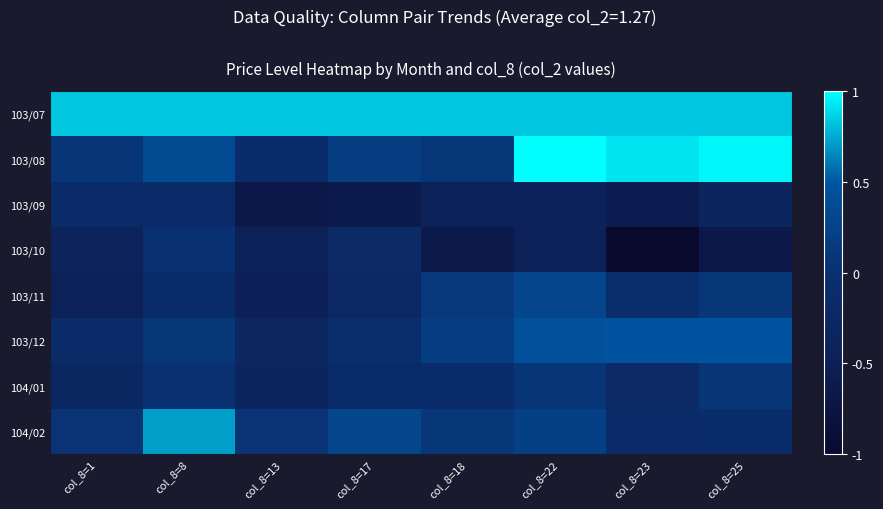

Reading left to right, list all the values displayed in this chart.

103/07: col_8=1=0.8	col_8=8=0.8	col_8=13=0.8	col_8=17=0.8	col_8=18=0.8	col_8=22=0.8	col_8=23=0.8	col_8=25=0.8
103/08: col_8=1=0.1	col_8=8=0.4	col_8=13=-0.1	col_8=17=0.2	col_8=18=0.1	col_8=22=1.0	col_8=23=0.9	col_8=25=1.0
103/09: col_8=1=-0.2	col_8=8=-0.2	col_8=13=-0.7	col_8=17=-0.6	col_8=18=-0.5	col_8=22=-0.4	col_8=23=-0.6	col_8=25=-0.3
103/10: col_8=1=-0.4	col_8=8=0.0	col_8=13=-0.5	col_8=17=-0.2	col_8=18=-0.6	col_8=22=-0.5	col_8=23=-1.0	col_8=25=-0.7
103/11: col_8=1=-0.5	col_8=8=-0.1	col_8=13=-0.5	col_8=17=-0.2	col_8=18=0.1	col_8=22=0.3	col_8=23=-0.1	col_8=25=0.1
103/12: col_8=1=-0.2	col_8=8=0.1	col_8=13=-0.3	col_8=17=-0.1	col_8=18=0.2	col_8=22=0.4	col_8=23=0.5	col_8=25=0.5
104/01: col_8=1=-0.3	col_8=8=0.0	col_8=13=-0.3	col_8=17=-0.1	col_8=18=-0.1	col_8=22=0.1	col_8=23=-0.2	col_8=25=0.1
104/02: col_8=1=0.0	col_8=8=0.7	col_8=13=0.0	col_8=17=0.3	col_8=18=0.1	col_8=22=0.2	col_8=23=-0.2	col_8=25=-0.1